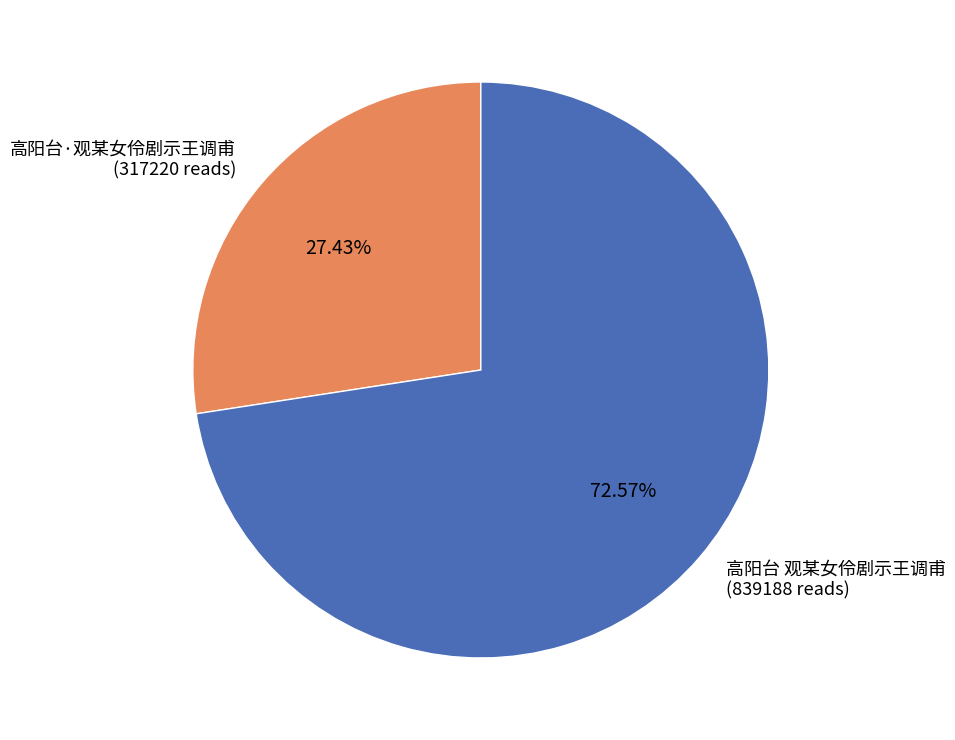

Does 高阳台 观某女伶剧示王调甫 represent more than half of the total?

Yes